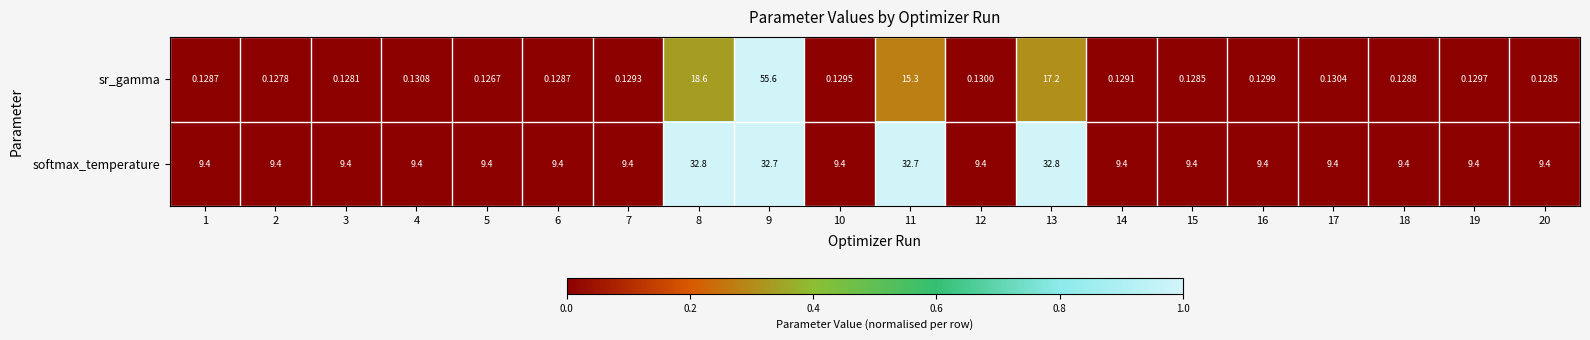

Rank the series by their maximum value, from lowest to highest.

softmax_temperature, sr_gamma